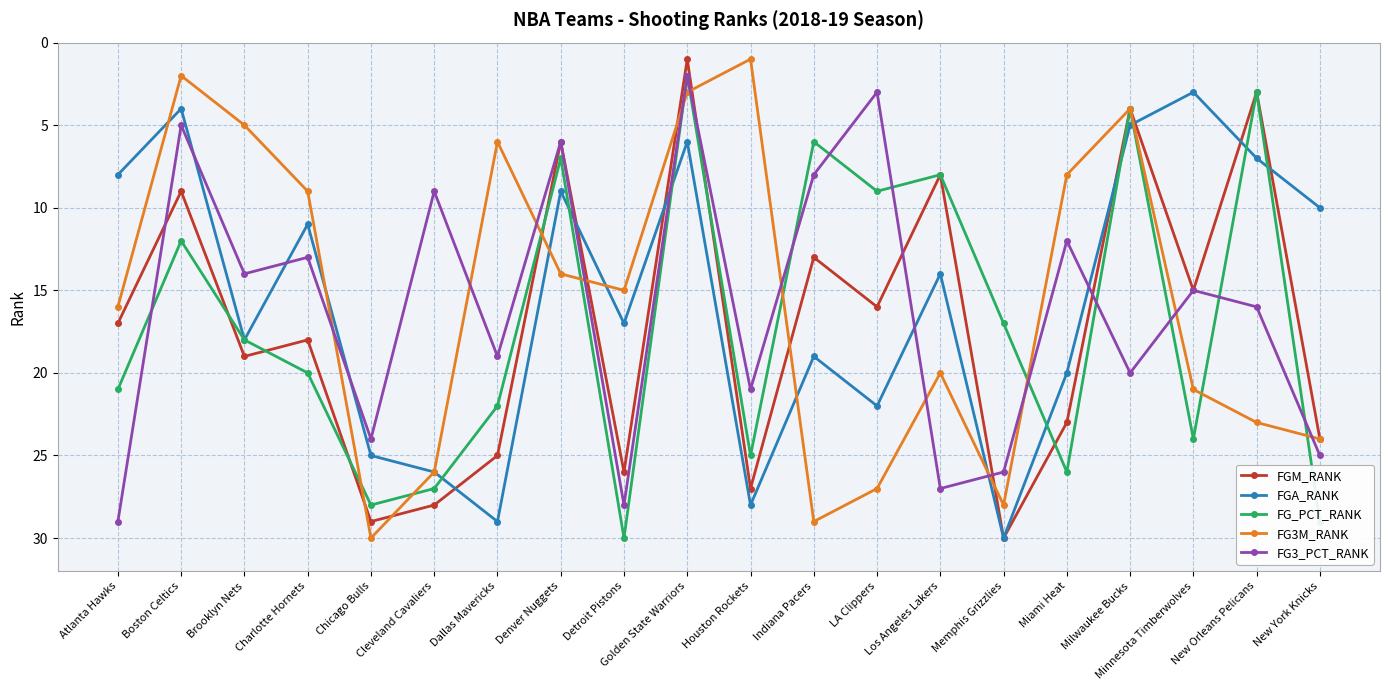

How many interior local peaks does the FG3M_RANK series have?

4